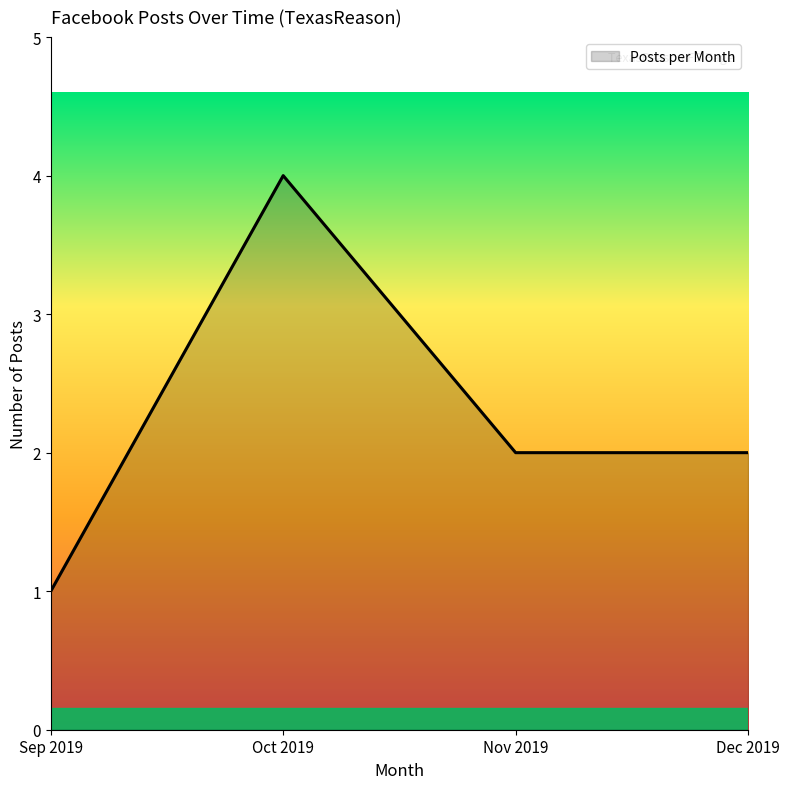

How many lines are shown in the chart?

1